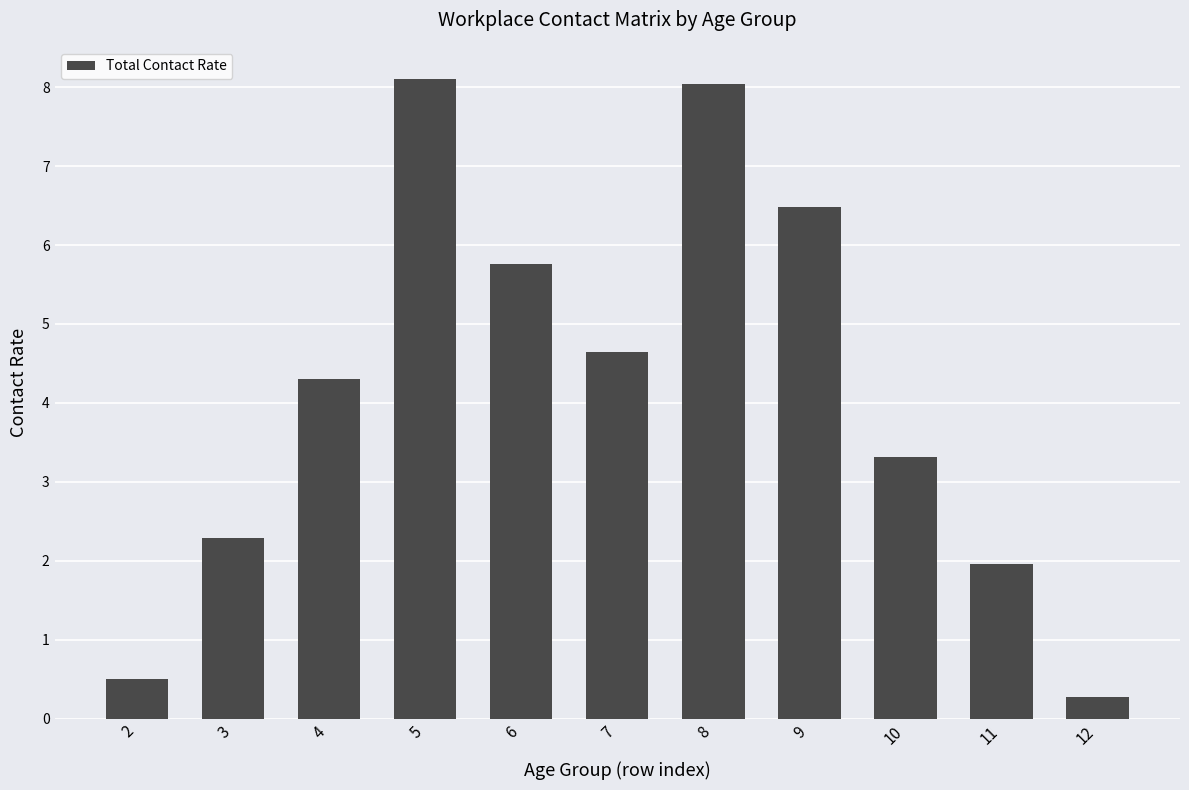

What is the sum of all values?

45.7